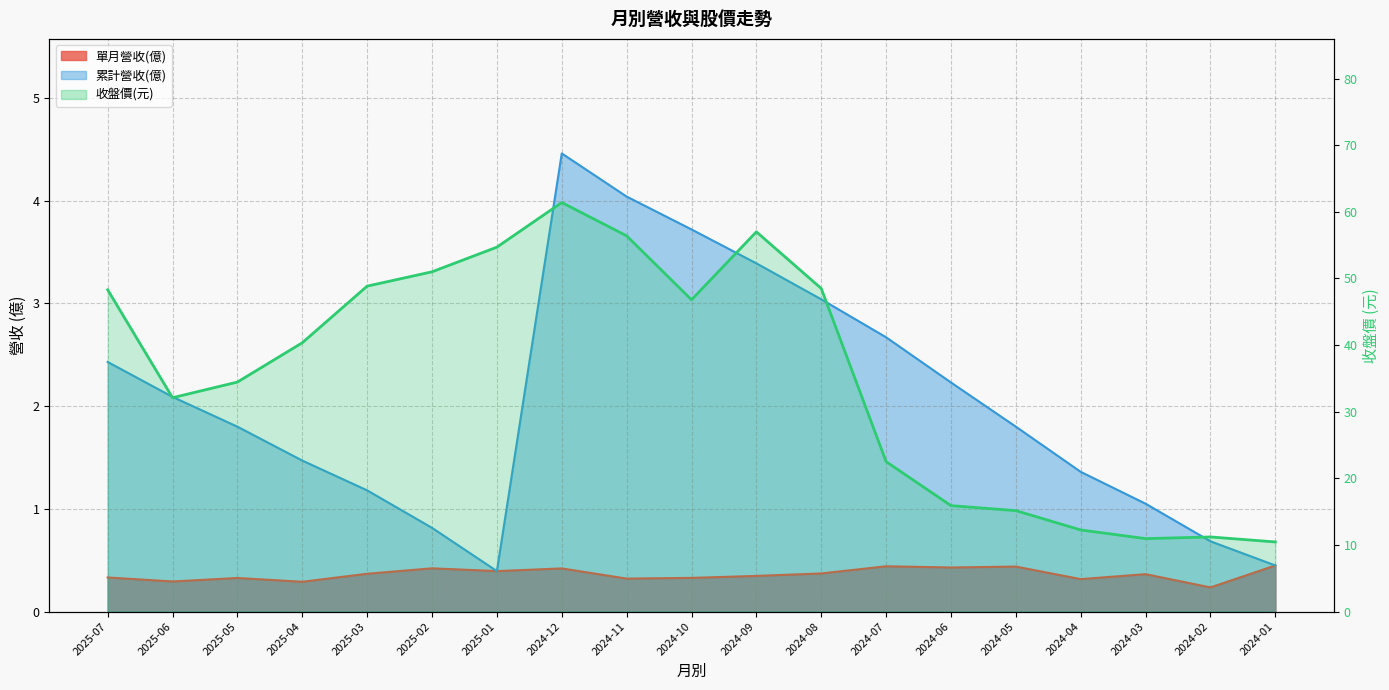

Which series changed the most between 2025-02 and 2024-06?

收盤價